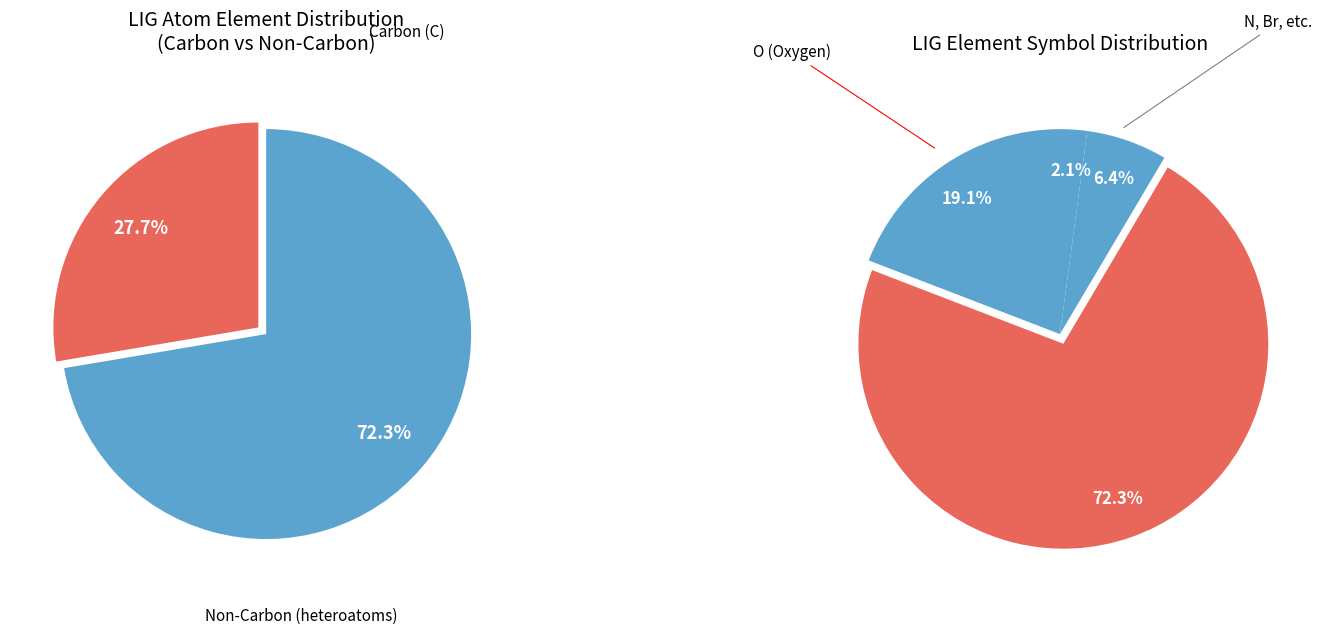

Which category accounts for the majority?

C